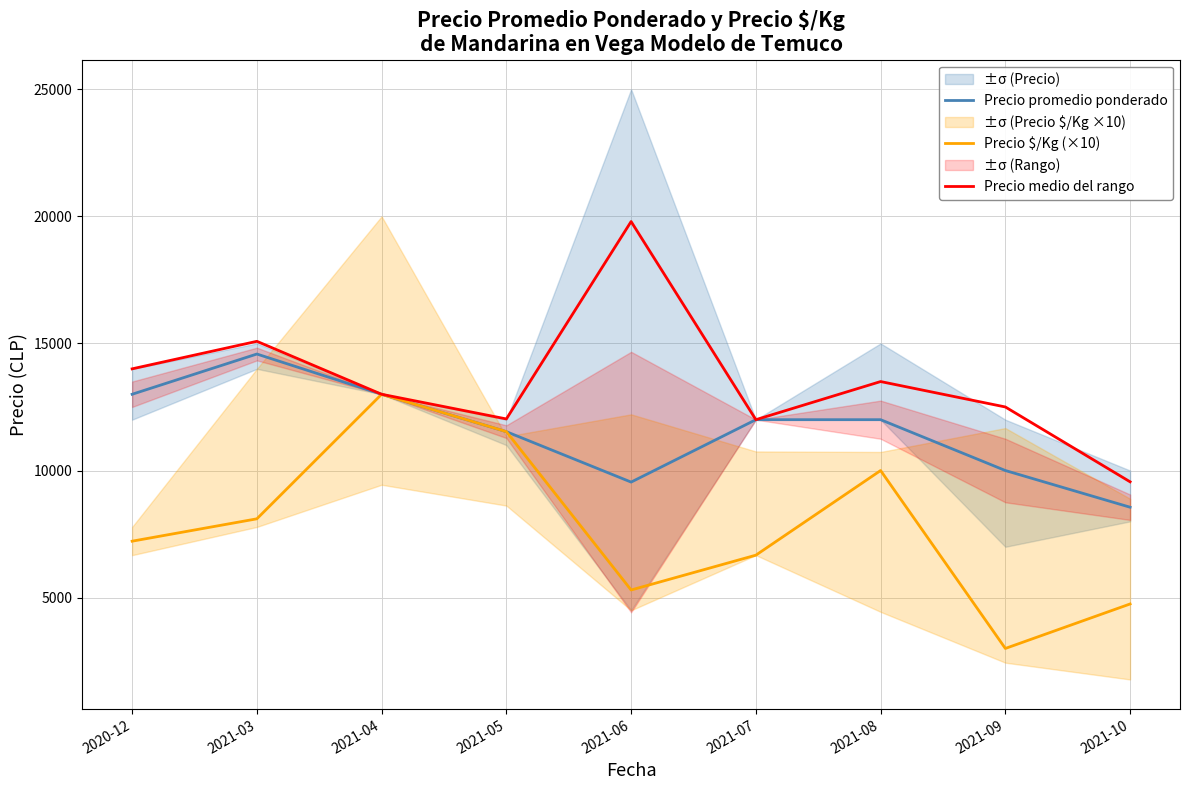

How many distinct data groups are displayed?

3